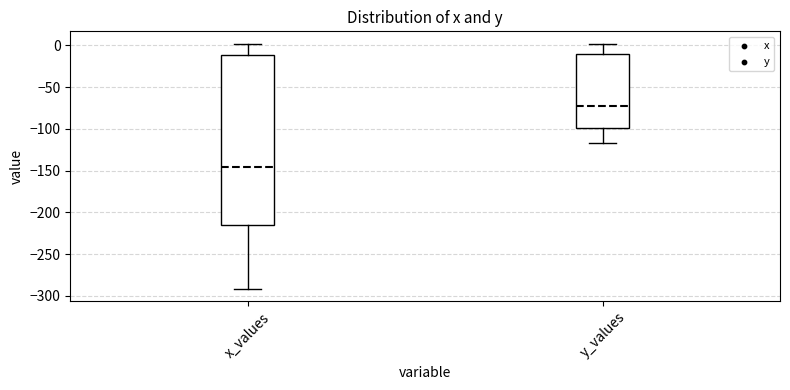

Comparing the boxes themselves (not the whiskers), which one is the tallest?

x_values